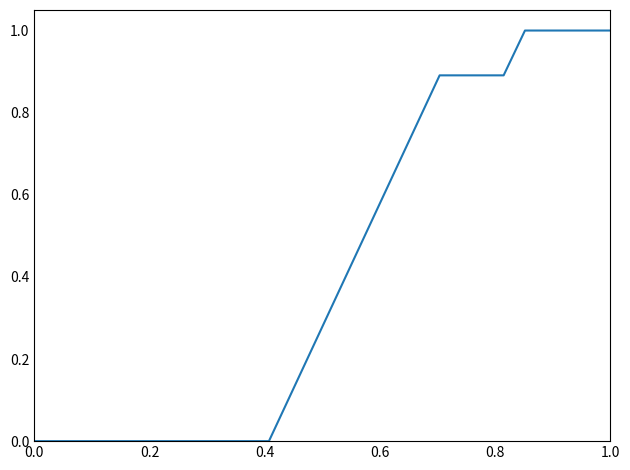

What is the greatest value displayed?

1.0